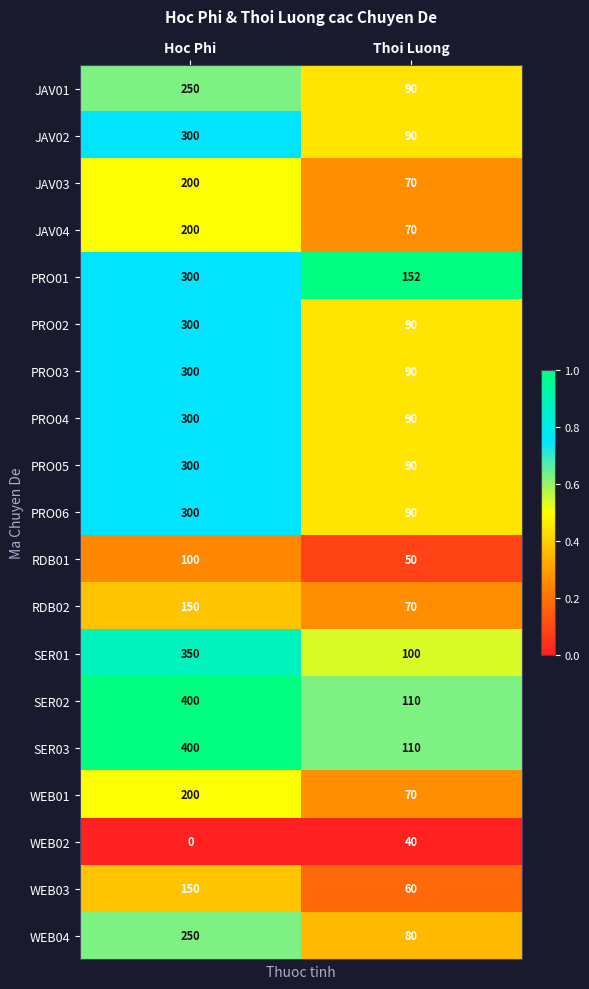

What is the average value of the PRO04 series?

195